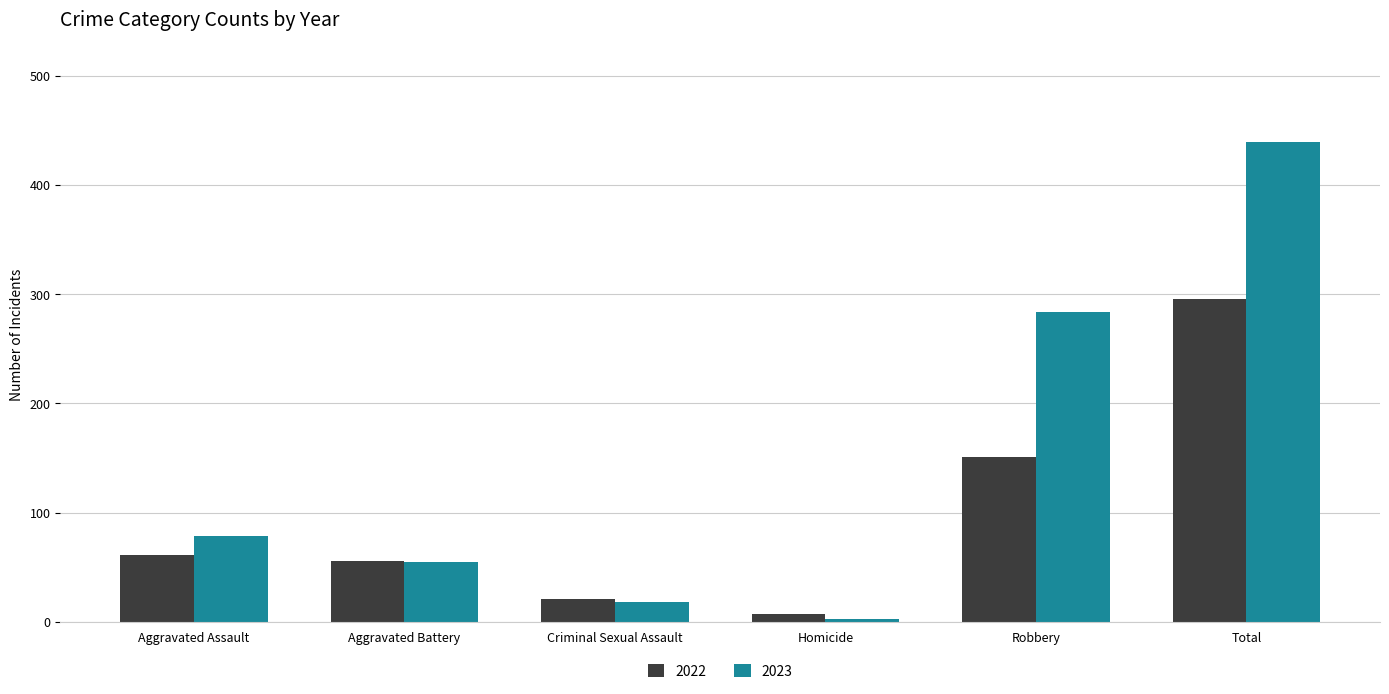

What are all the series names shown in the legend?

2022, 2023